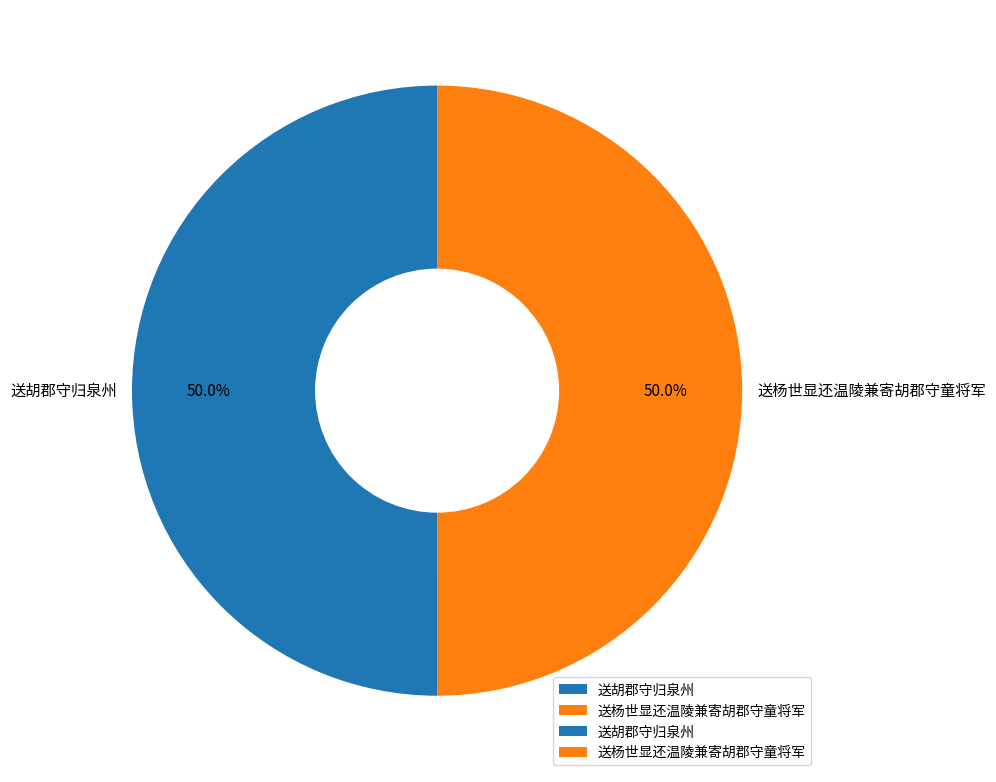

Approximately how many times larger is the value at 送胡郡守归泉州 compared to 送杨世显还温陵兼寄胡郡守童将军?

1.0